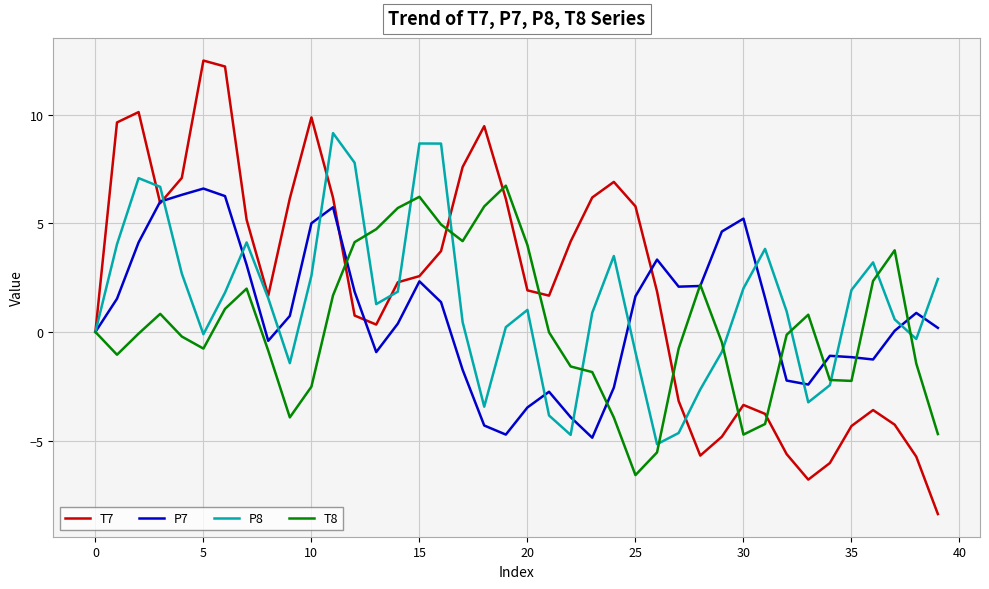

What is the maximum value shown in the chart?

12.5